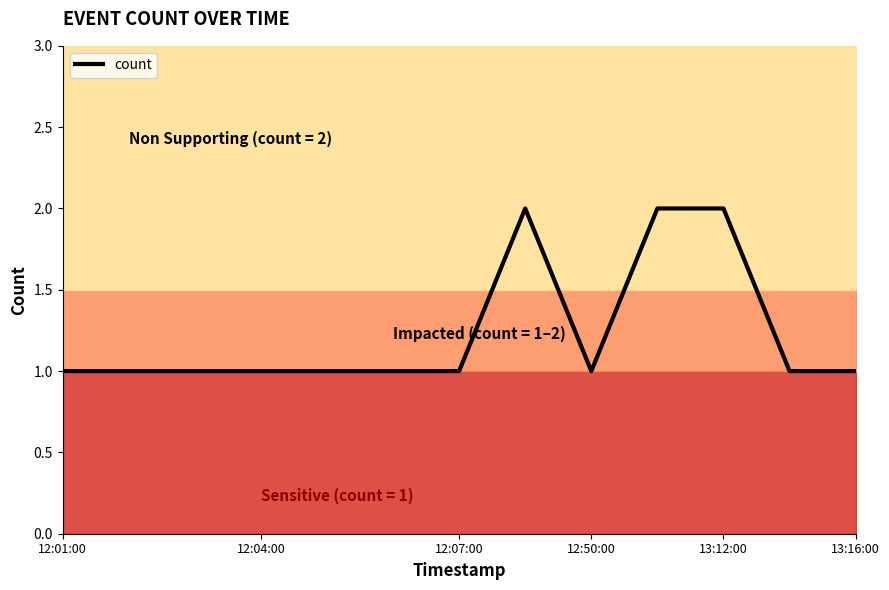

True or false: count has a value of 1 at 13:16:00.

True